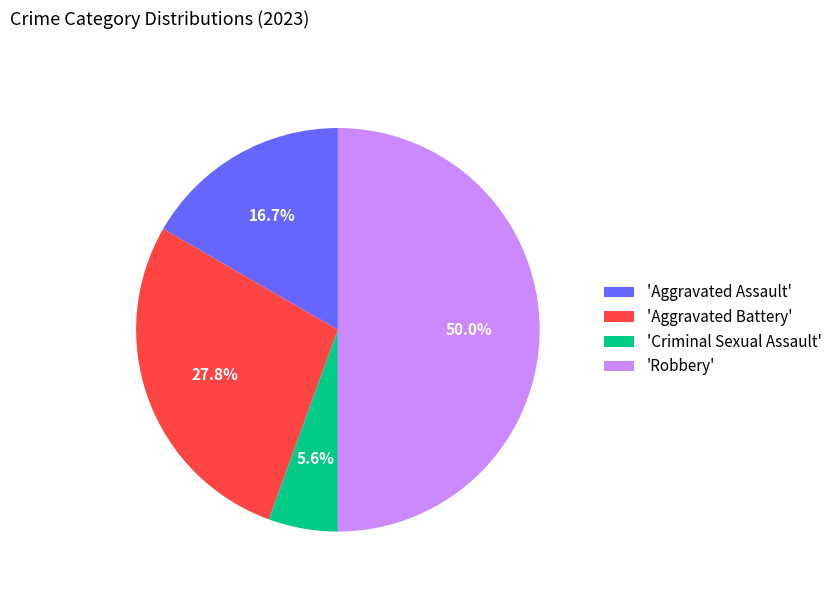

Is the sum of 'Aggravated Assault' and 'Criminal Sexual Assault' greater than half?

No